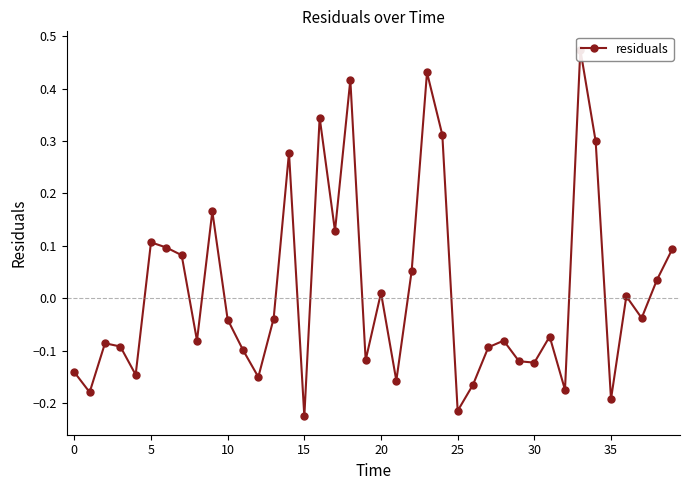

How many values are above zero?

17